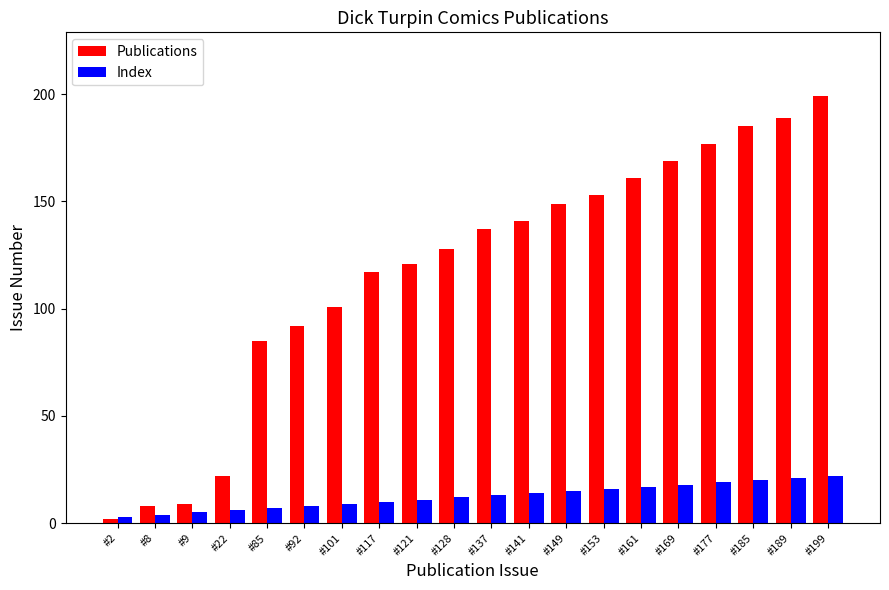

Read the Index value at #121, to the nearest 10.

10